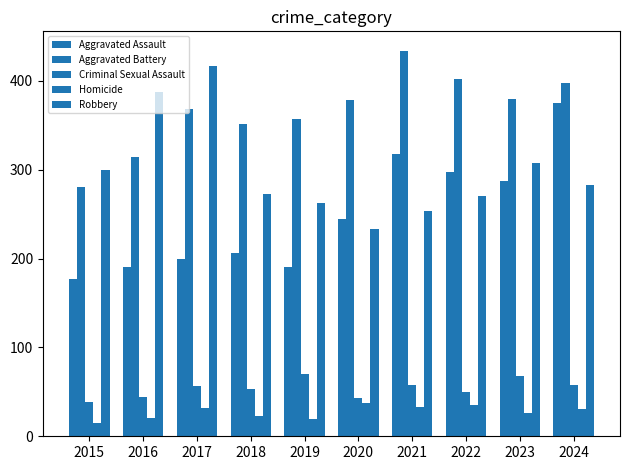

Which category has the highest value in the Homicide series?

2020